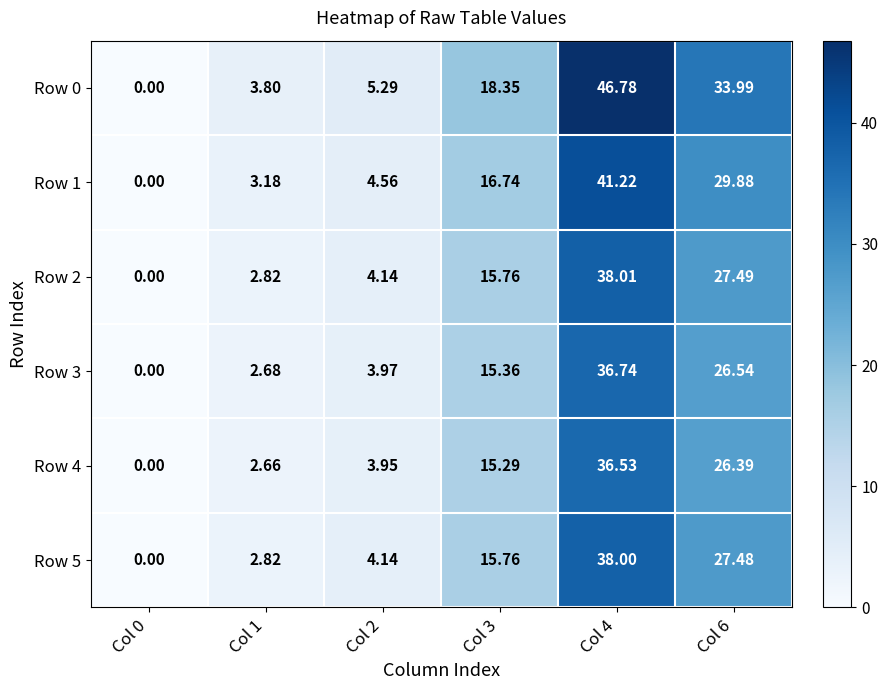

Which series has the widest spread of values?

Row 0